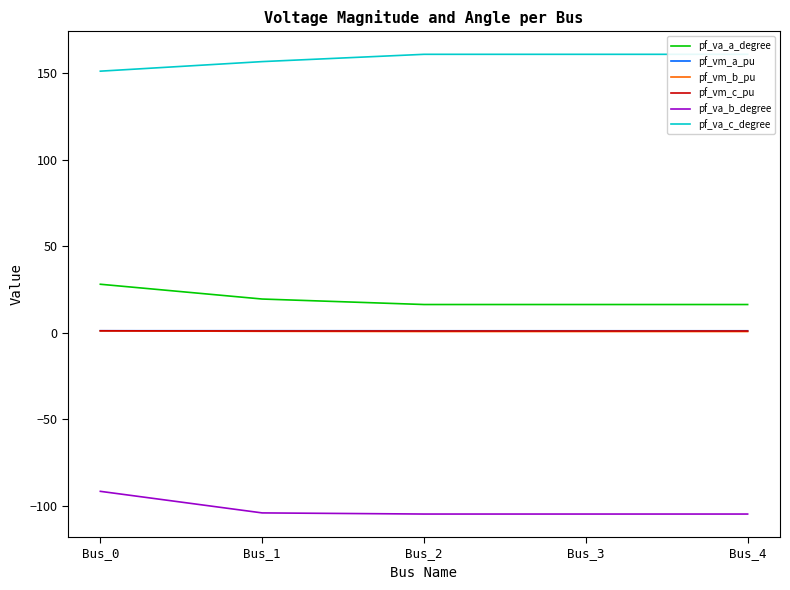

True or false: pf_vm_a_pu and pf_va_c_degree cross at least once.

False